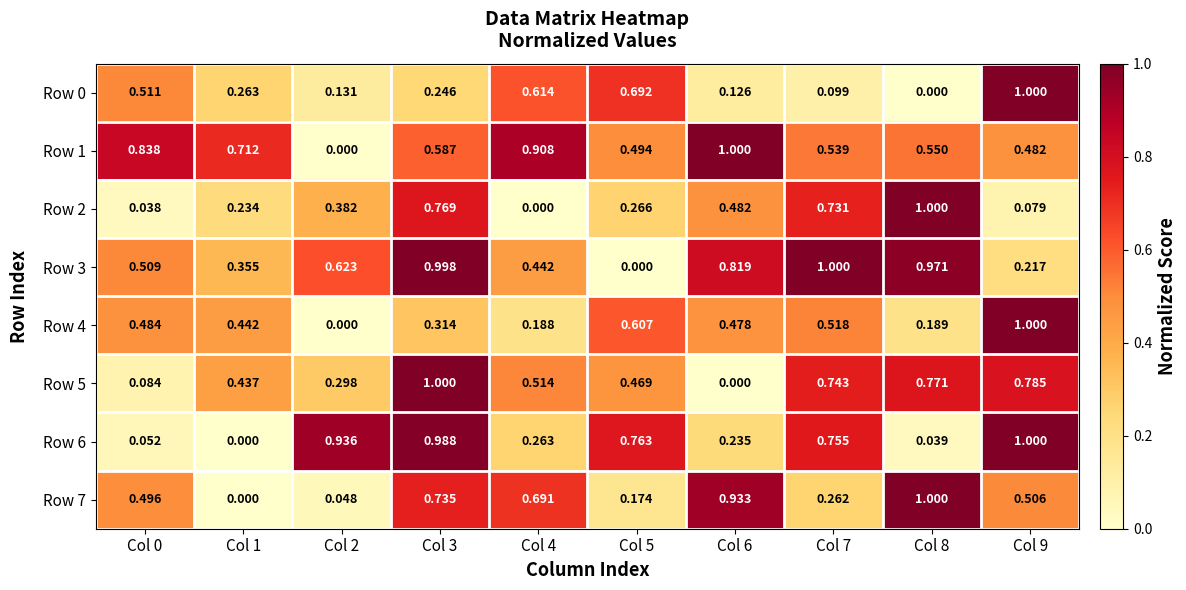

Is the value of Row 6 at Col 5 greater than the value of Row 4 at Col 5?

Yes